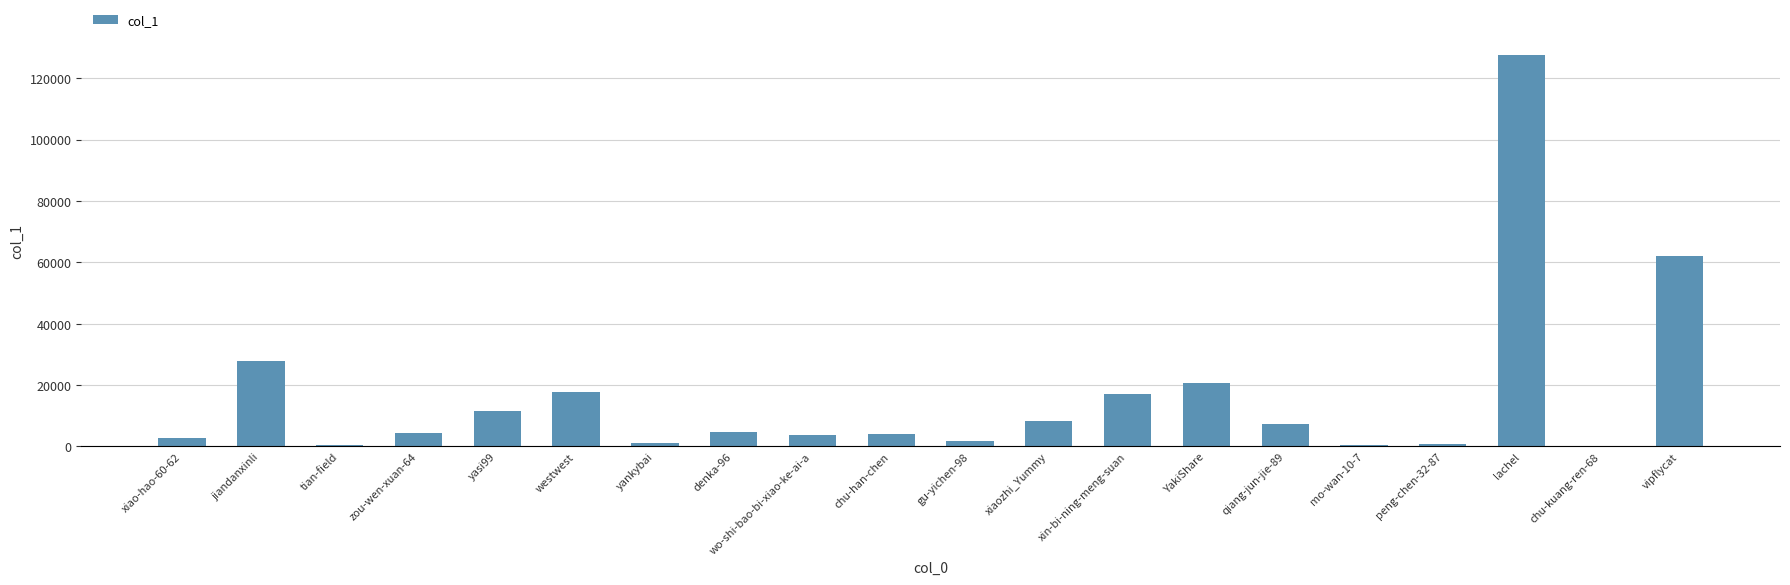

Is it true that the value at YakiShare is 35424?

False